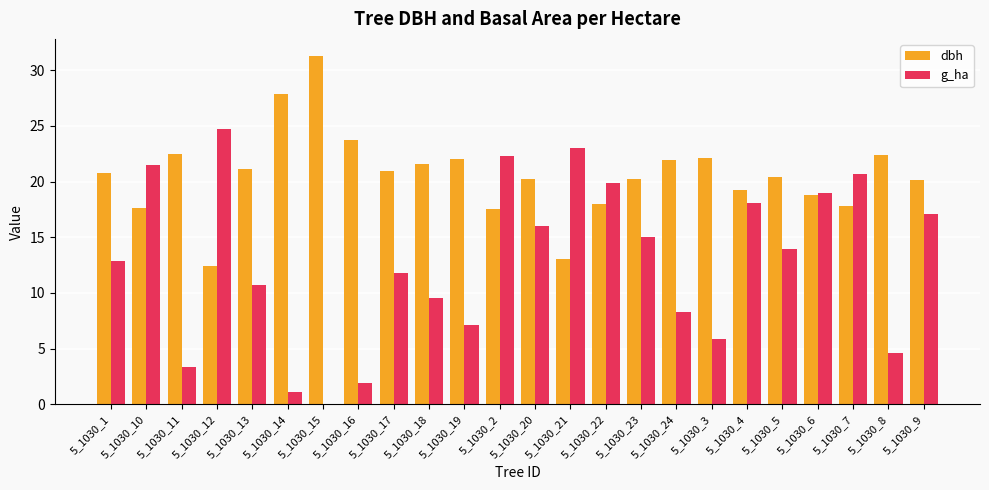

How many values in g_ha are above zero?

23